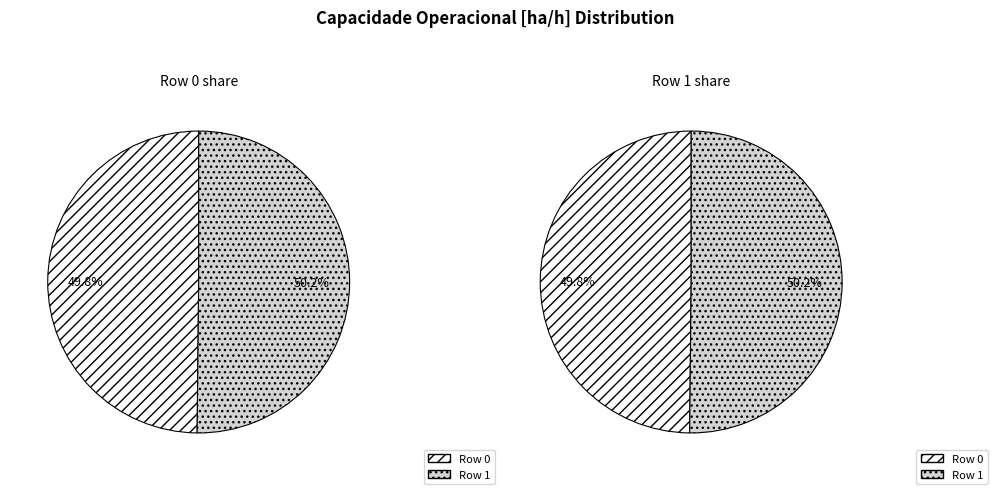

How many segments does this pie chart have?

2